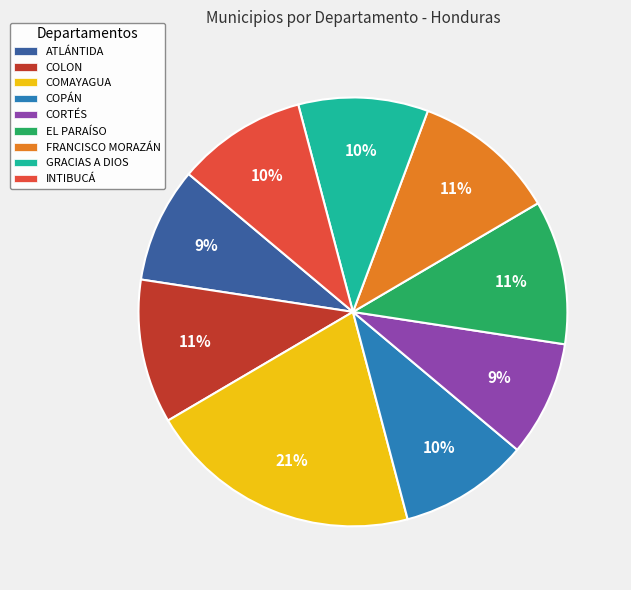

Does INTIBUCÁ represent more than half of the total?

No